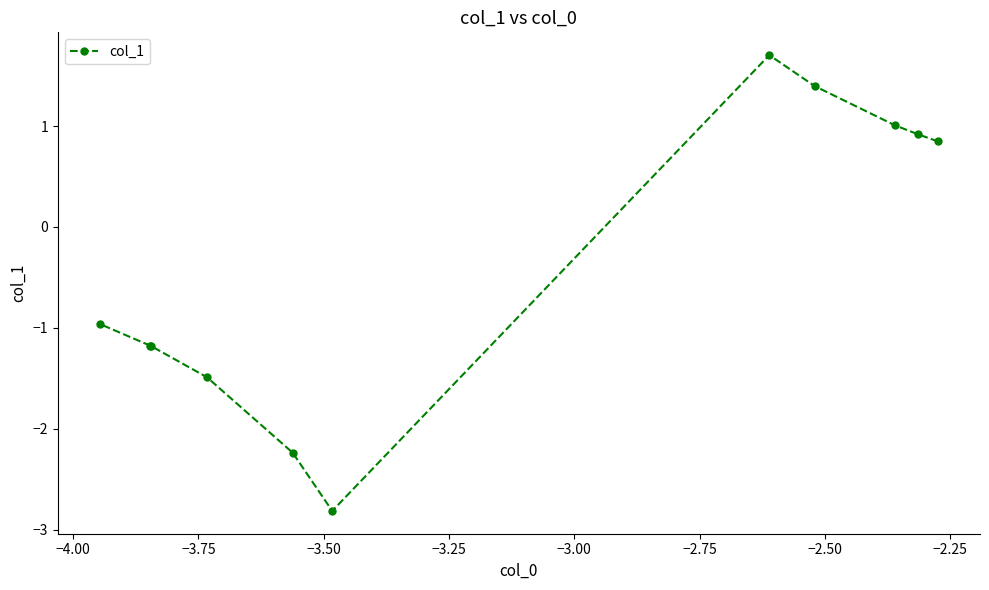

What is the minimum value shown in the chart?

-2.8